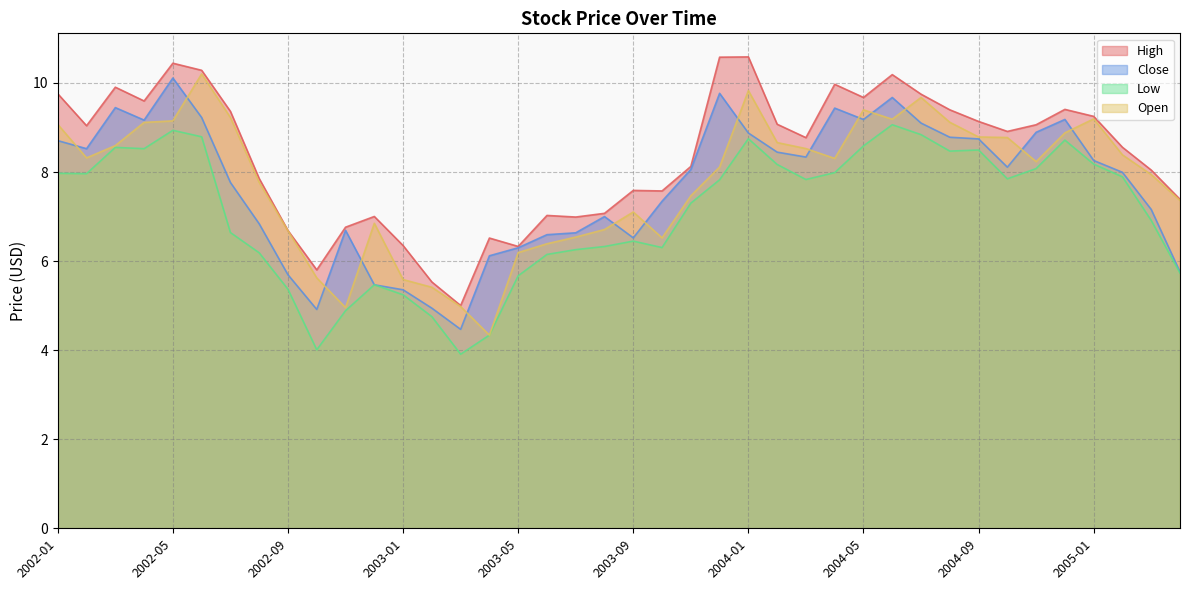

At 2003-02, list the series in order from smallest to largest.

Low, Close, Open, High